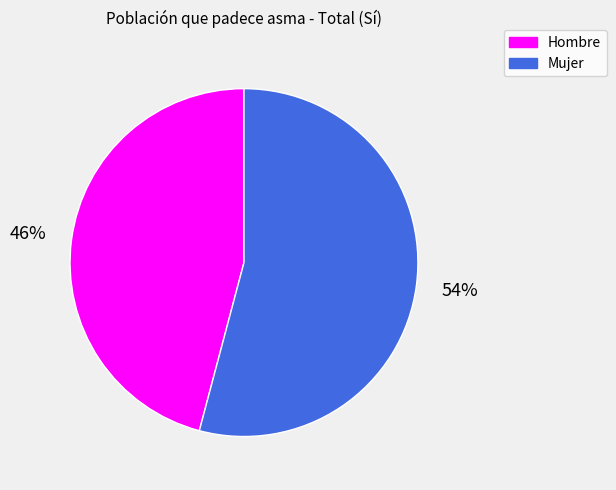

To the nearest percent, what portion does Hombre represent?

46%